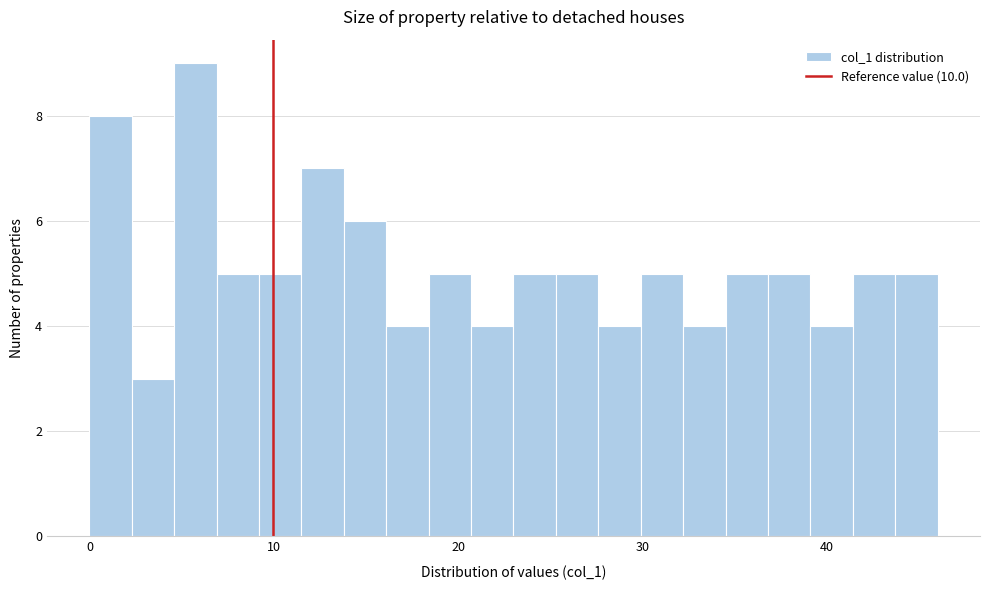

Read against the x-axis, roughly where is the centre of the tallest bar?

6